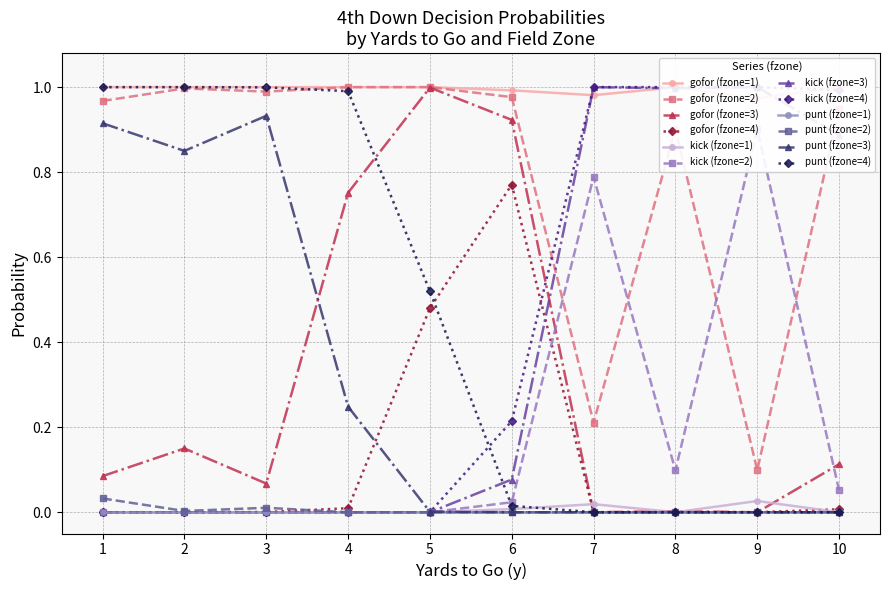

Which series has the largest range (max minus min)?

gofor